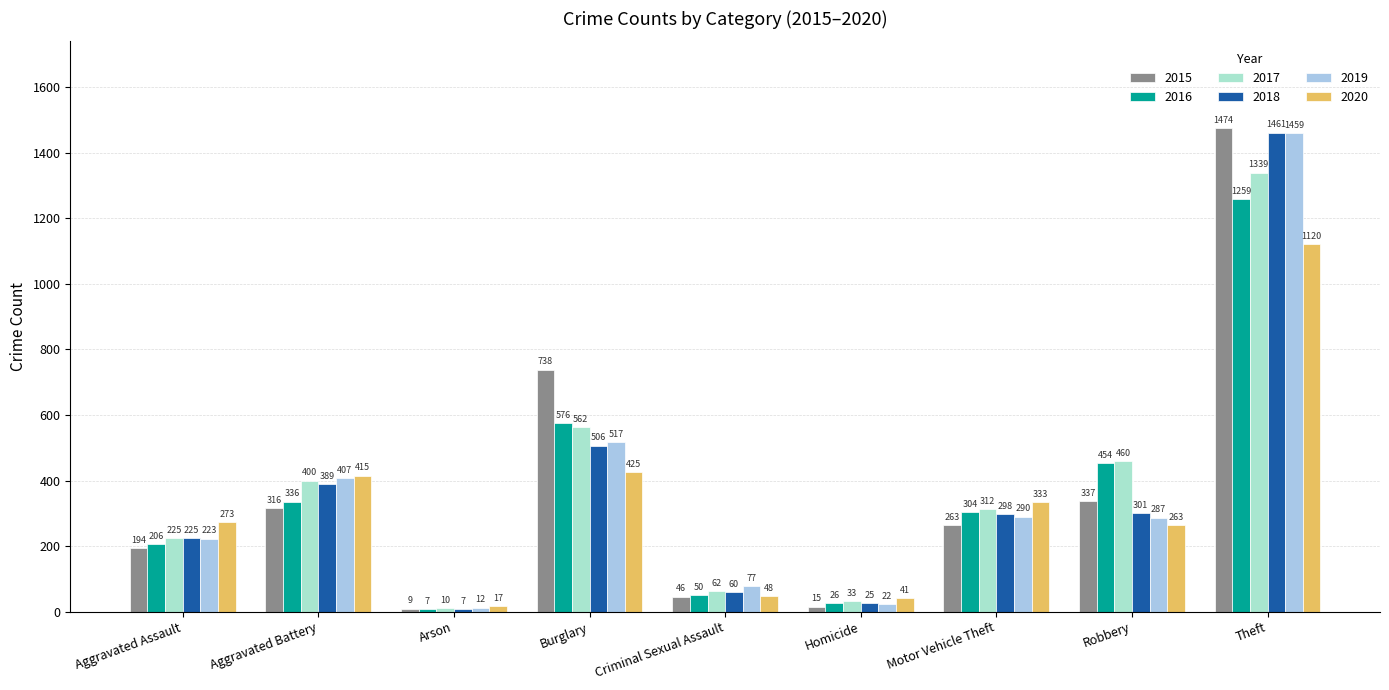

What is the difference between the 2017 values at Burglary and Theft?

777